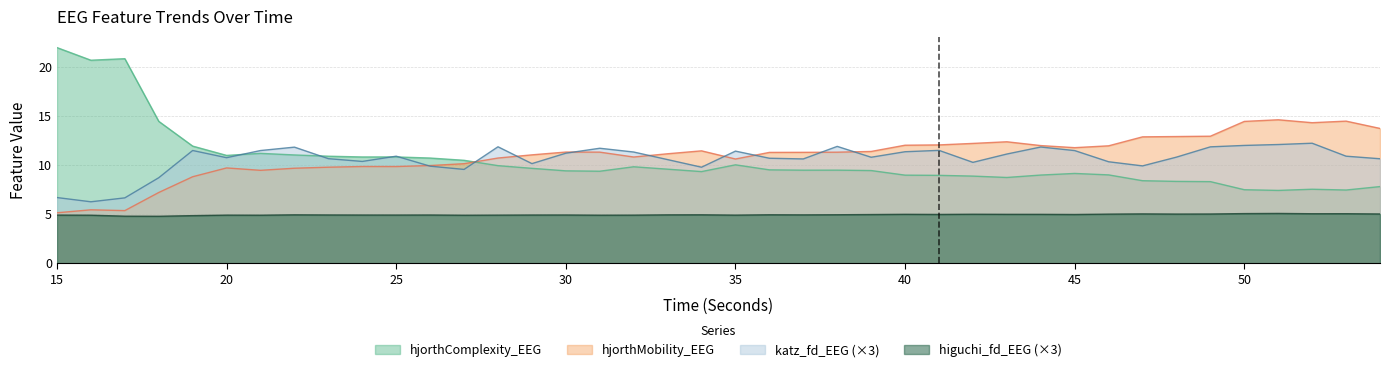

Which series changed the most between 41 and 51?

hjorthMobility_EEG